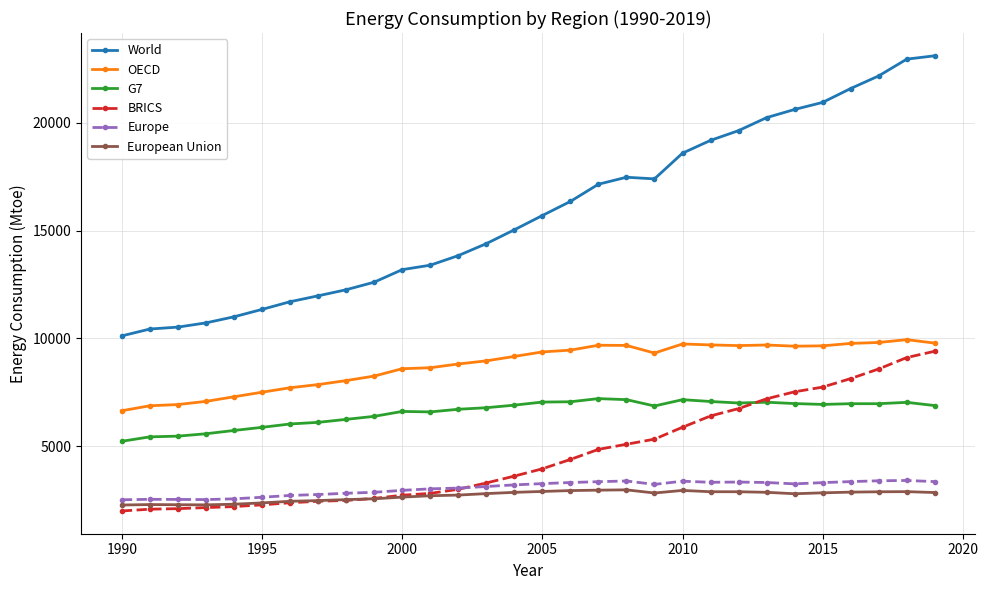

How many data points does each series have?

30